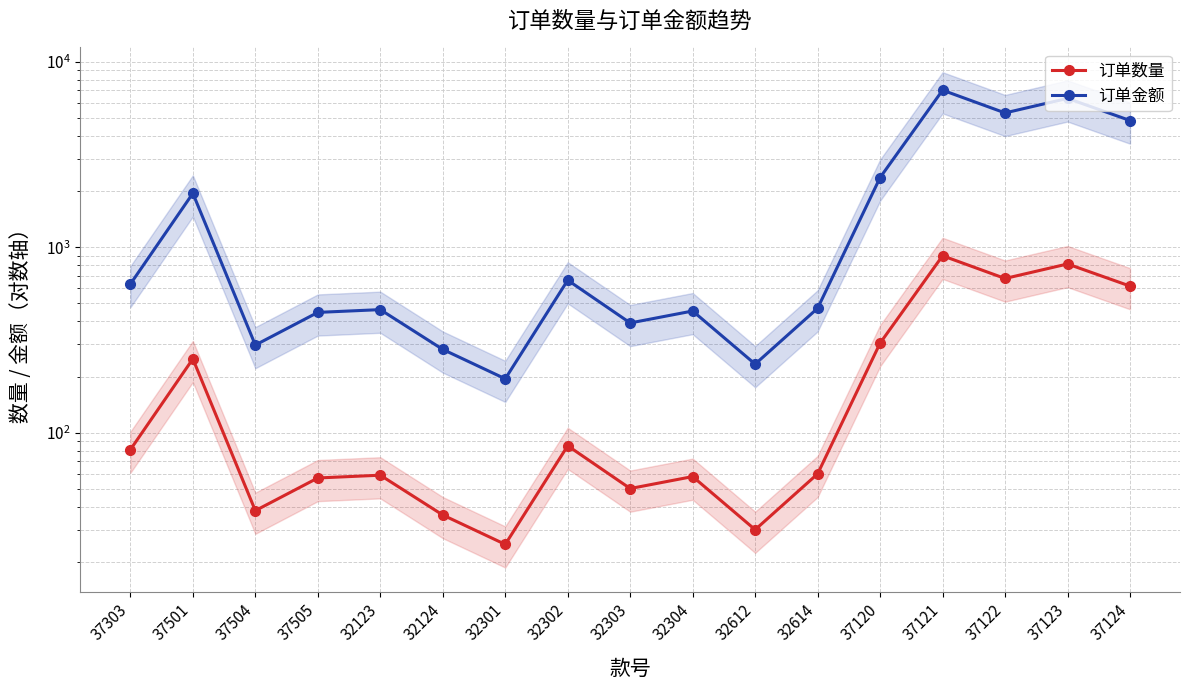

What is the highest value of the 订单数量 series?

899.0